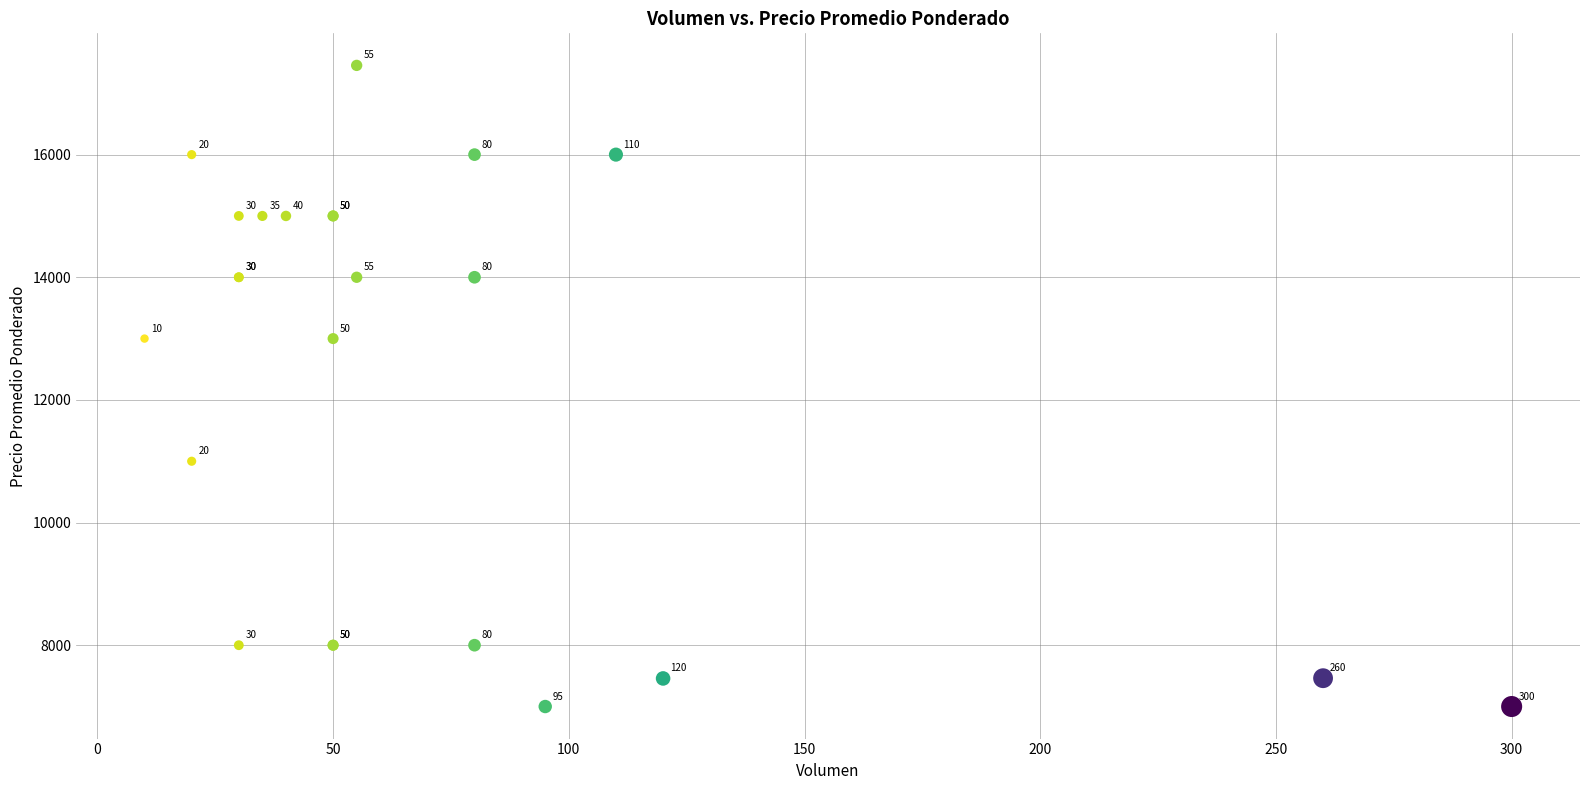

What Y value in the scatter plot is closest to 12227?

13000